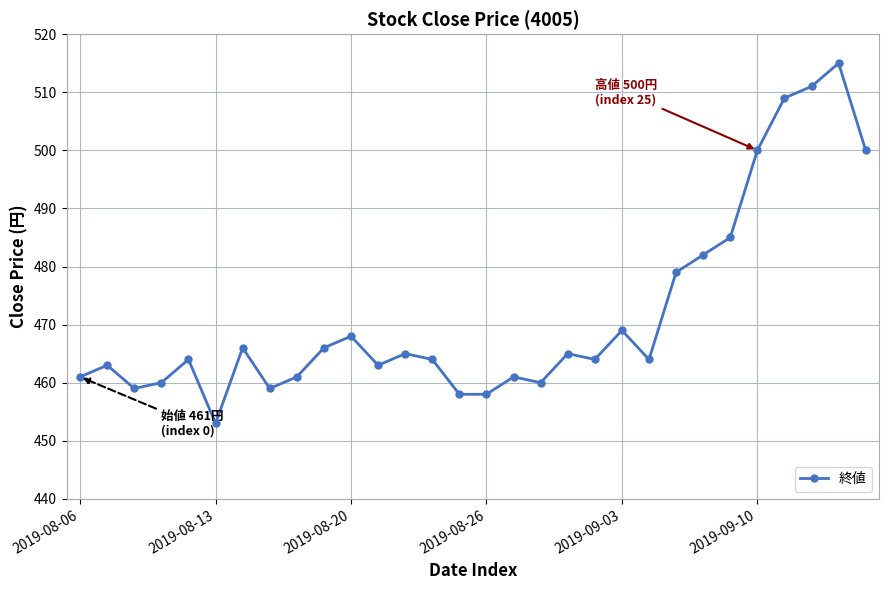

What is the value of the 22nd point from the left?

464